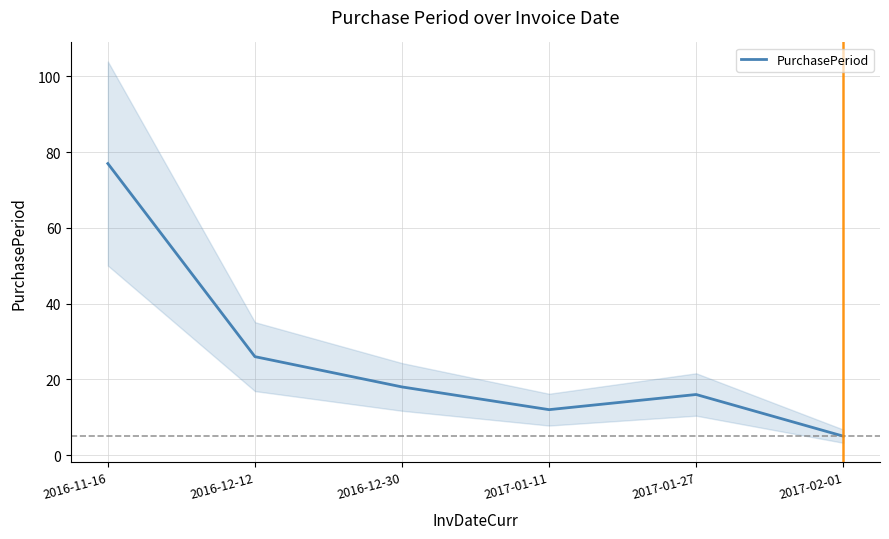

How many interior local peaks (higher than both neighbors) does the data have?

1